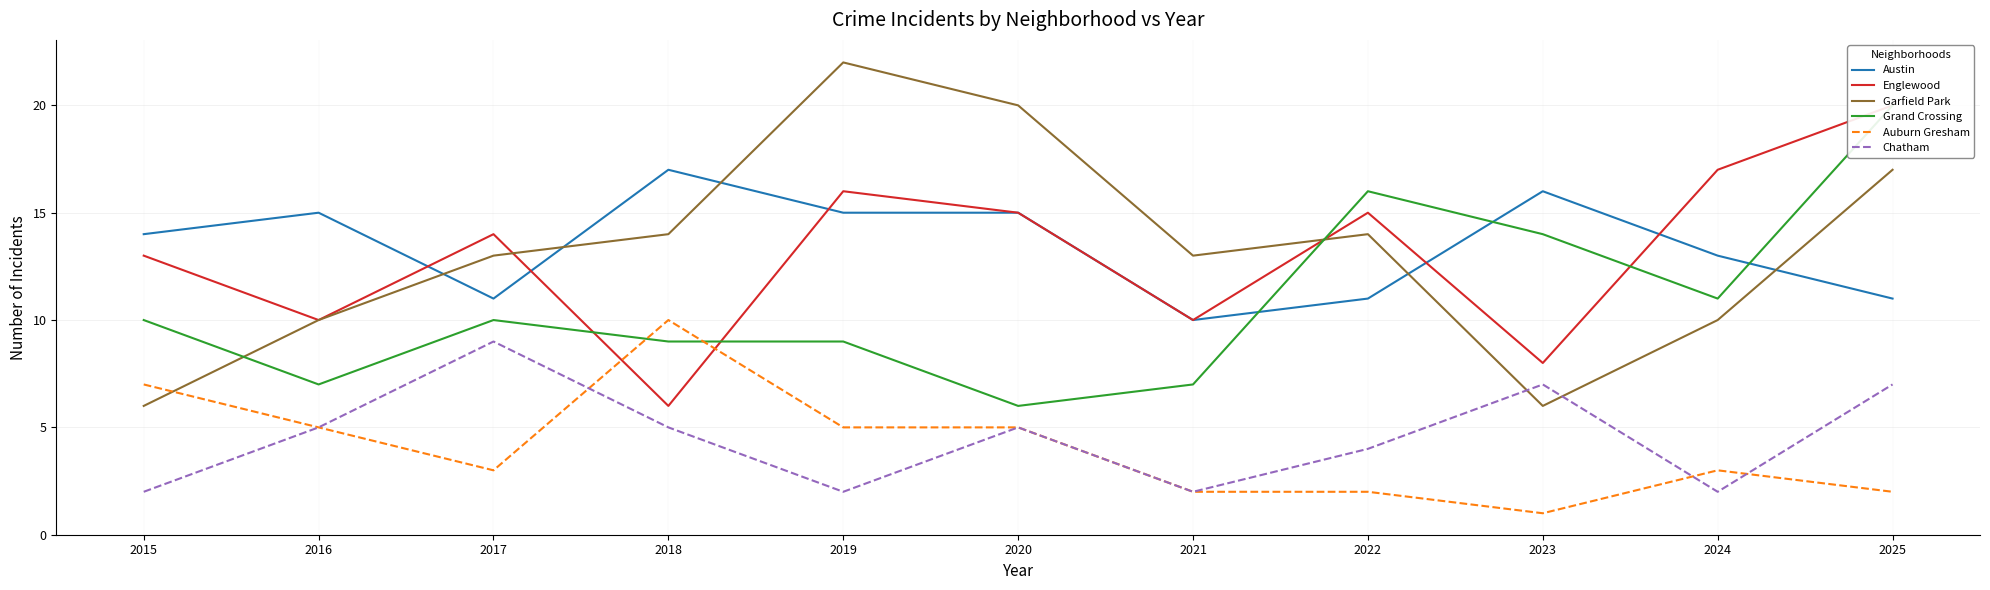

Does the chart display data point markers on the line(s)?

No